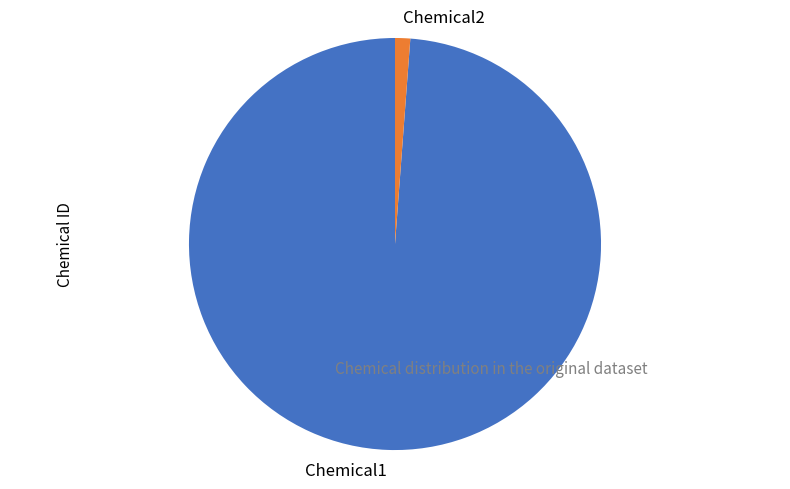

Combined, do Chemical2 and Chemical1 account for over 50%?

Yes